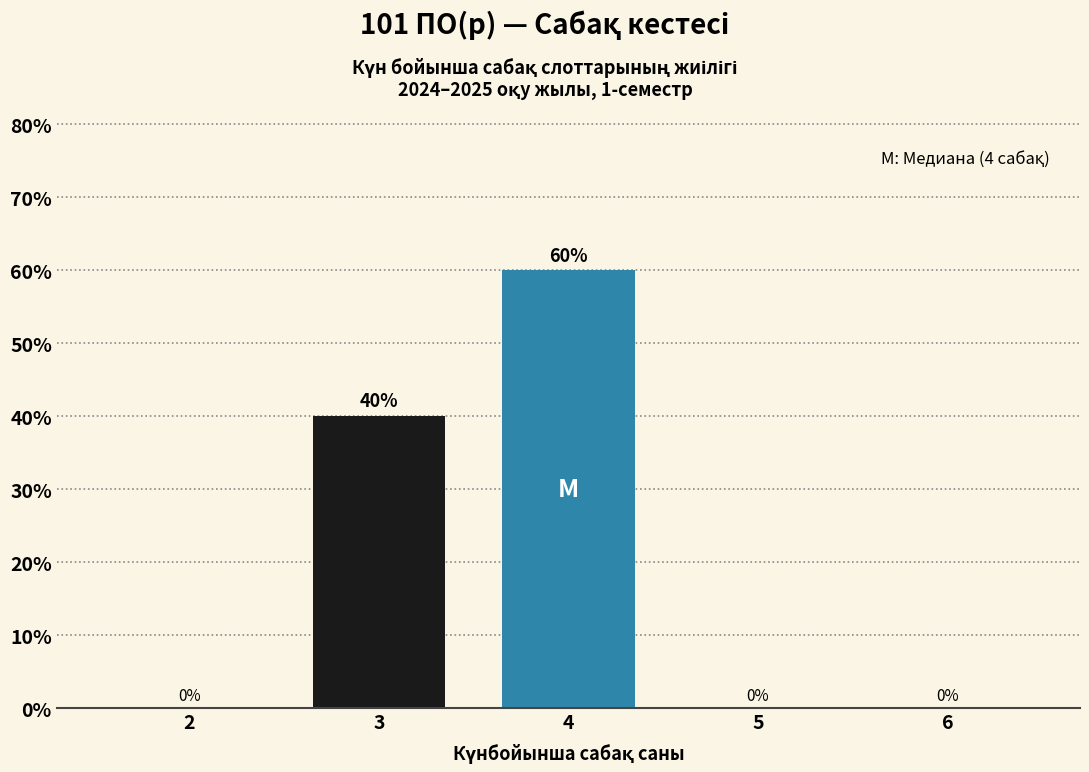

Reading left to right, what are all the values shown in this chart?

2=0	3=40	4=60	5=0	6=0